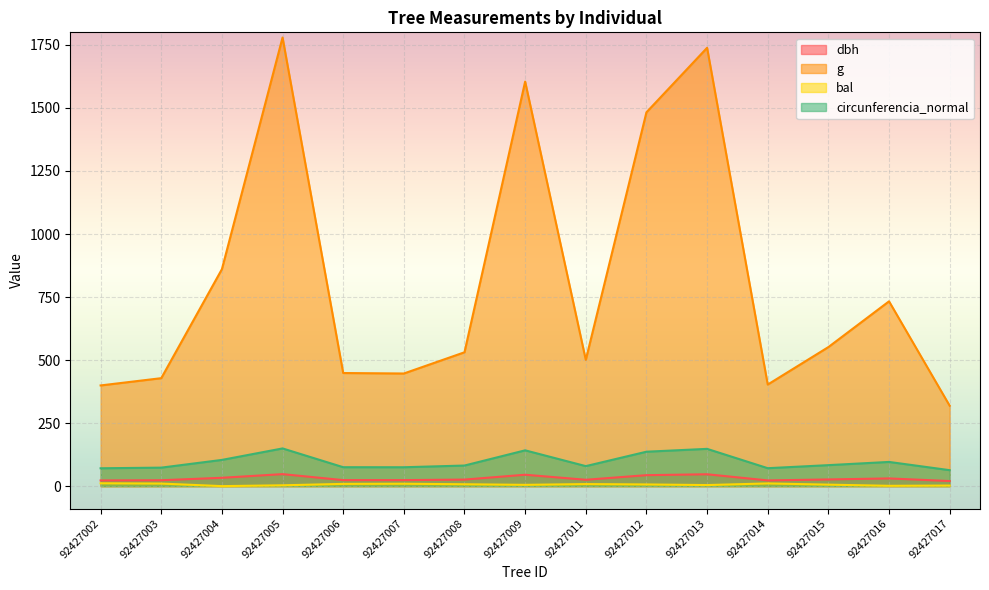

Reading left to right, extract all data points from this chart.

dbh: 22.6	23.4	33.1	47.6	23.9	23.9	26.0	45.2	25.2	43.5	47.0	22.6	26.5	30.6	20.1
g: 399.4	428.2	860.5	1779.5	448.6	446.8	530.9	1604.6	500.7	1482.8	1738.6	402.9	551.5	733.0	318.9
bal: 11.3	10.1	0.0	3.3	8.9	9.5	7.4	5.1	8.2	6.7	4.2	10.8	5.9	1.2	2.2
circunferencia_normal: 70.8	73.4	104.0	149.5	75.1	74.9	81.7	142.0	79.3	136.5	147.8	71.2	83.2	96.0	63.3